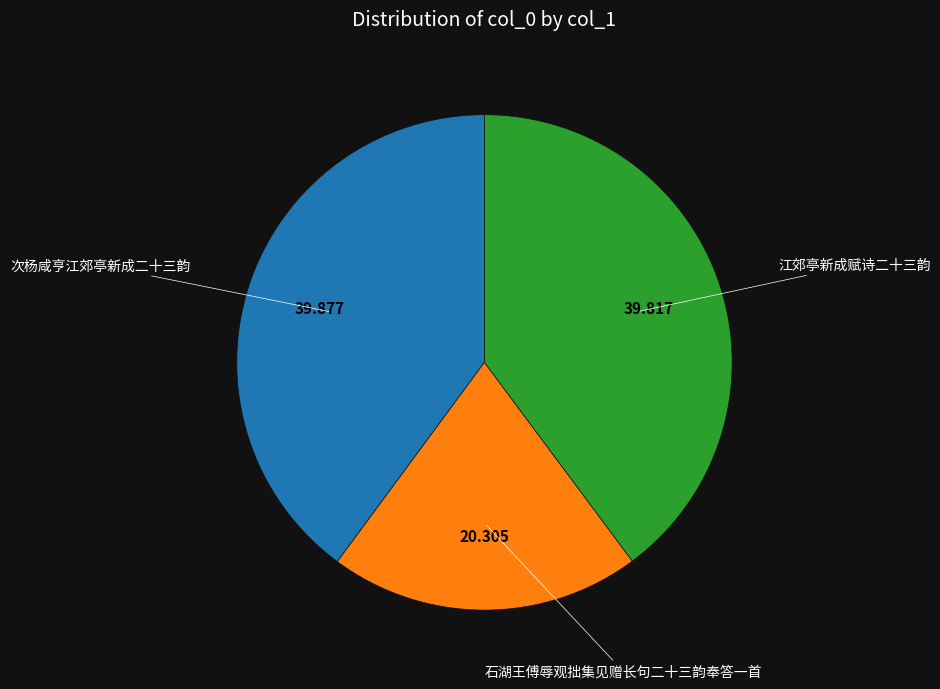

Is there a majority slice in this chart?

No